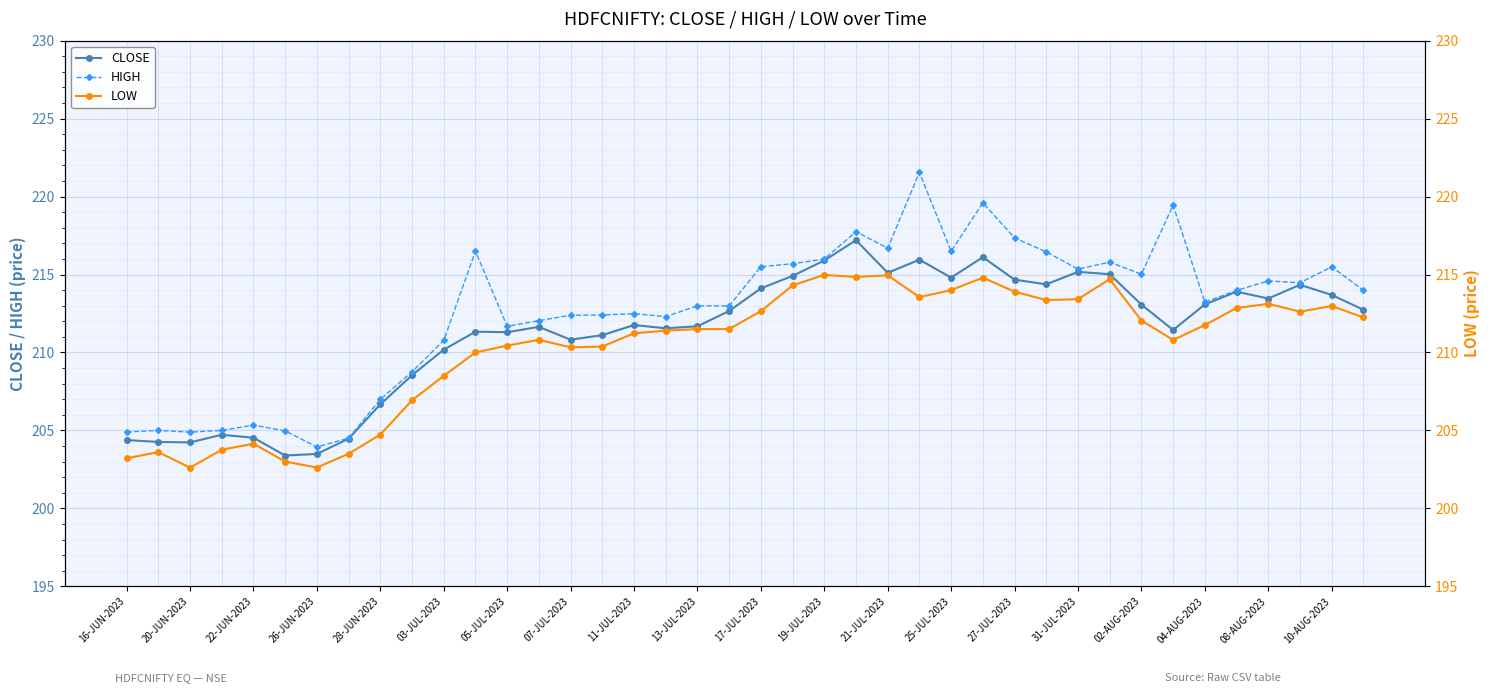

What is the difference between the maximum and minimum values in the LOW series?

12.4